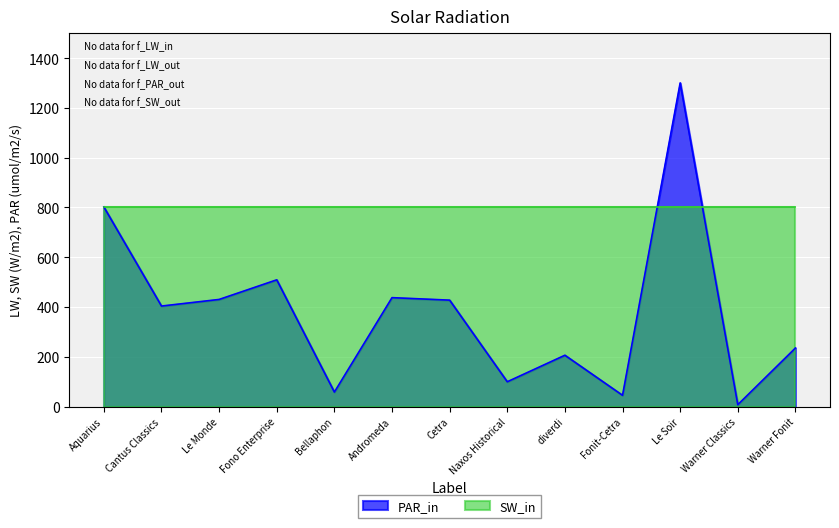

True or false: the data shows 427.5 at Cetra.

True